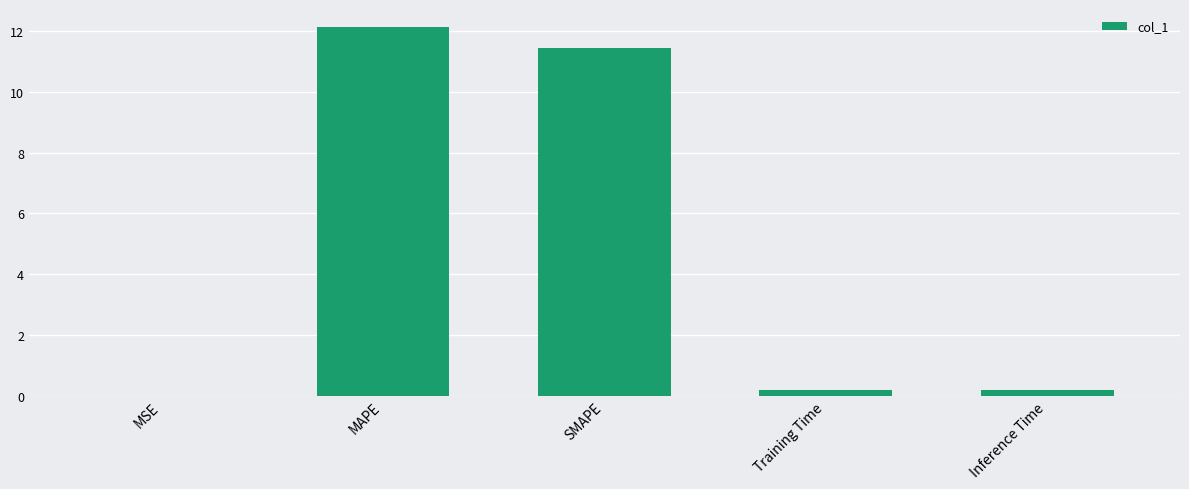

What is the sum of the values at Training Time and MAPE?

12.3